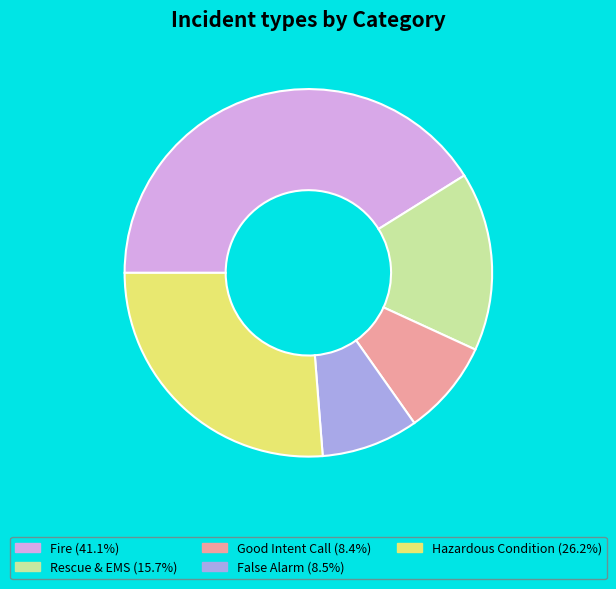

Is there any slice that represents more than half of the pie?

No